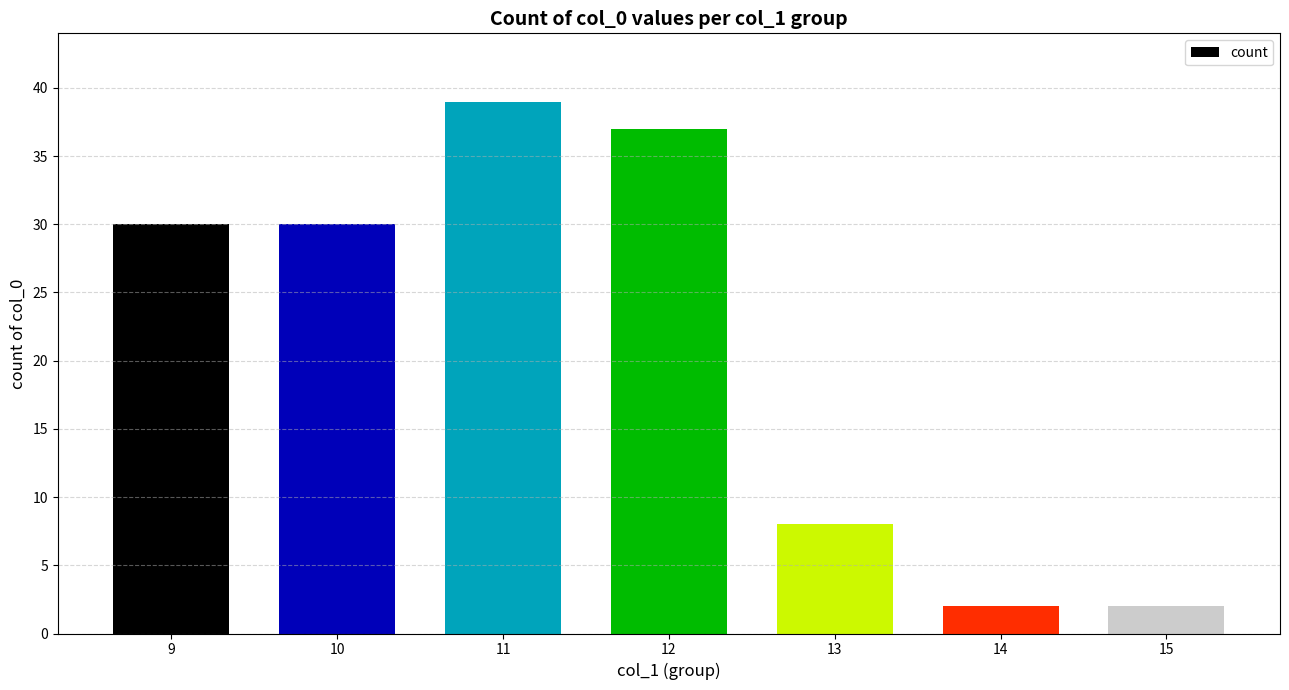

Approximately how many times larger is the value at 13 compared to 11?

0.2